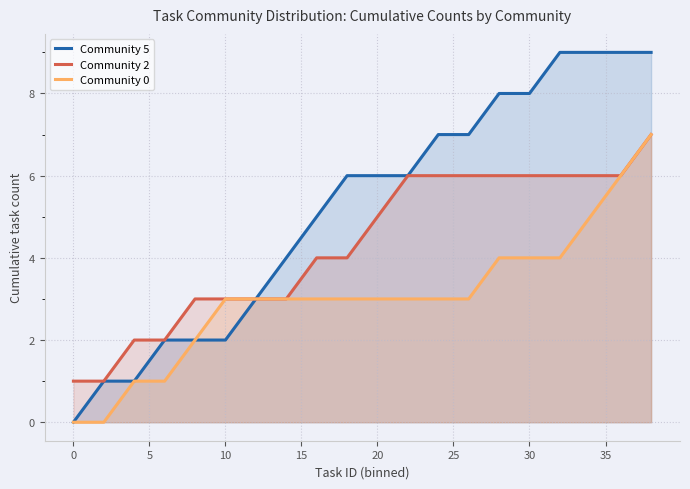

True or false: Community 2 and Community 5 cross at least once.

False